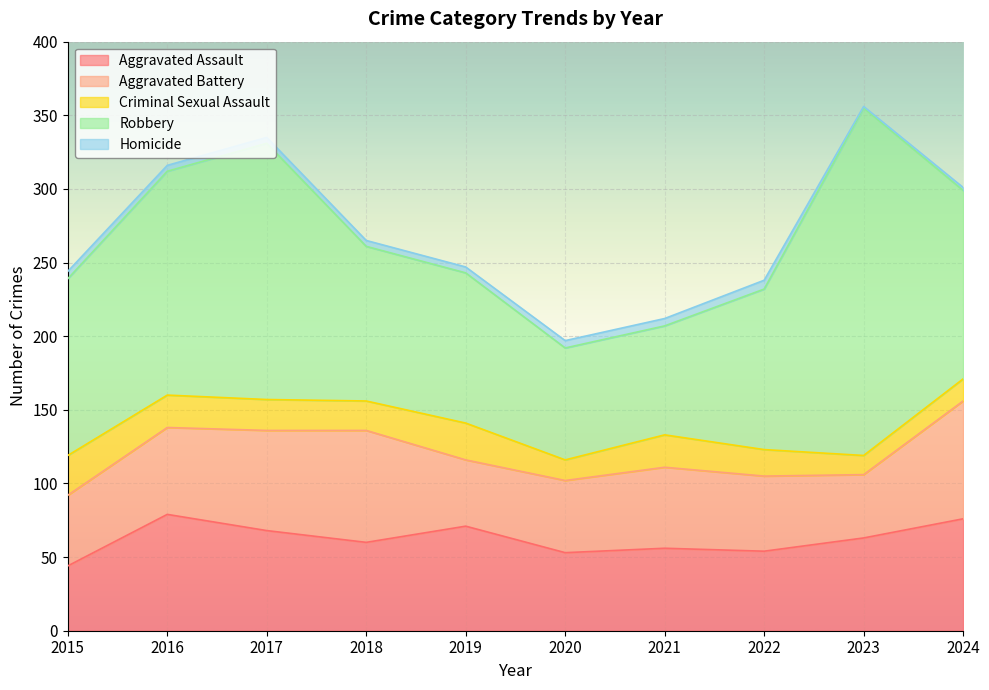

What is the spread (max minus min) of values at 2022?

103